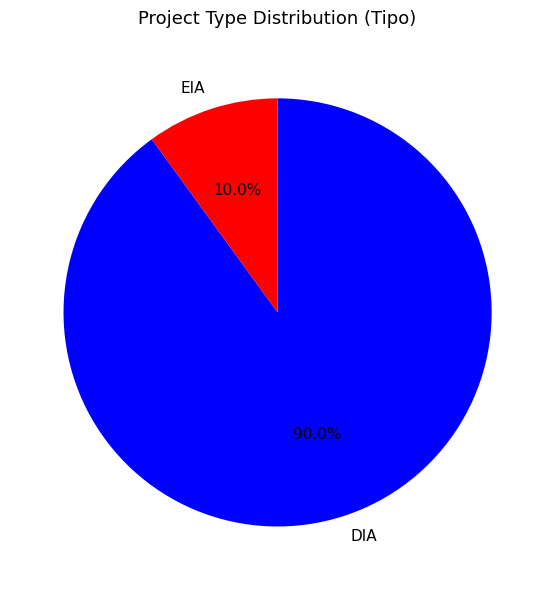

Count the number of slices in the pie.

2